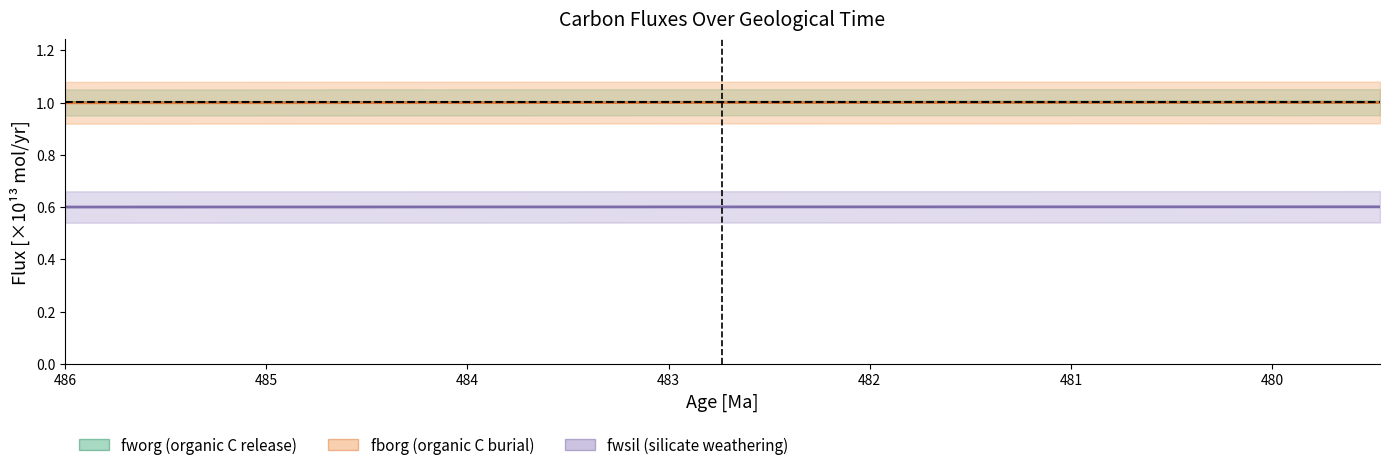

At how many categories does at least one series exceed 0?

39